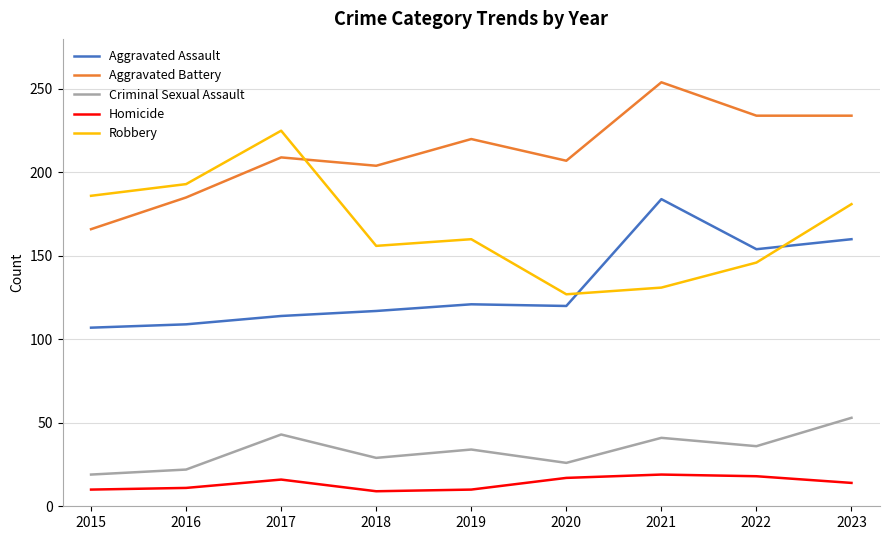

What is the spread (max minus min) of values at 2016?

182